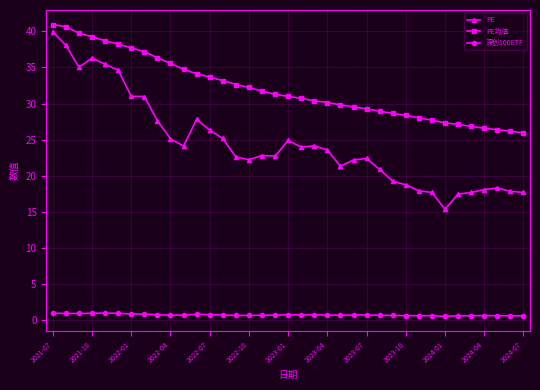

List the series in order of their overall mean, lowest first.

深创100ETF, PE, PE均值